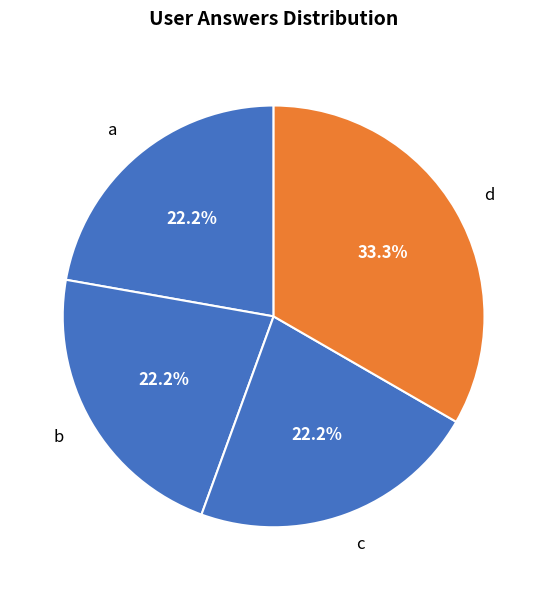

How many slices are in this pie chart?

4